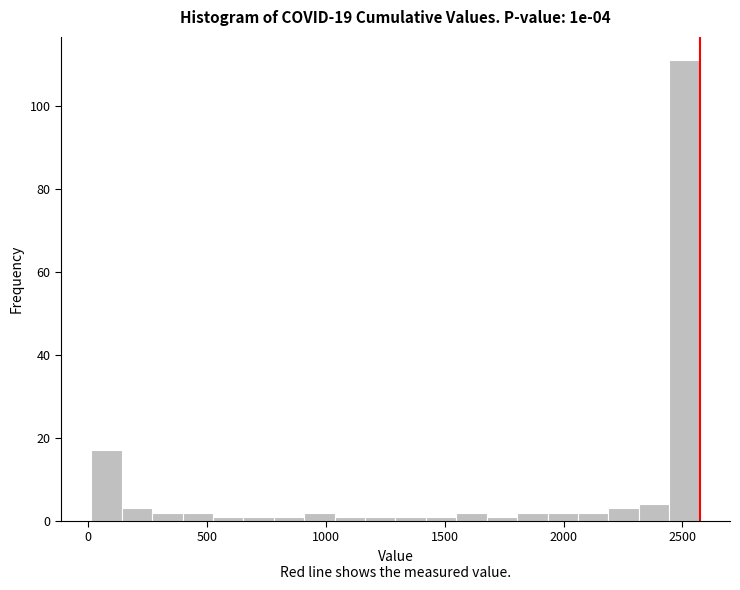

Around what value on the x-axis is the tallest bar? Give the approximate position of its centre, as read against the axis.

2500